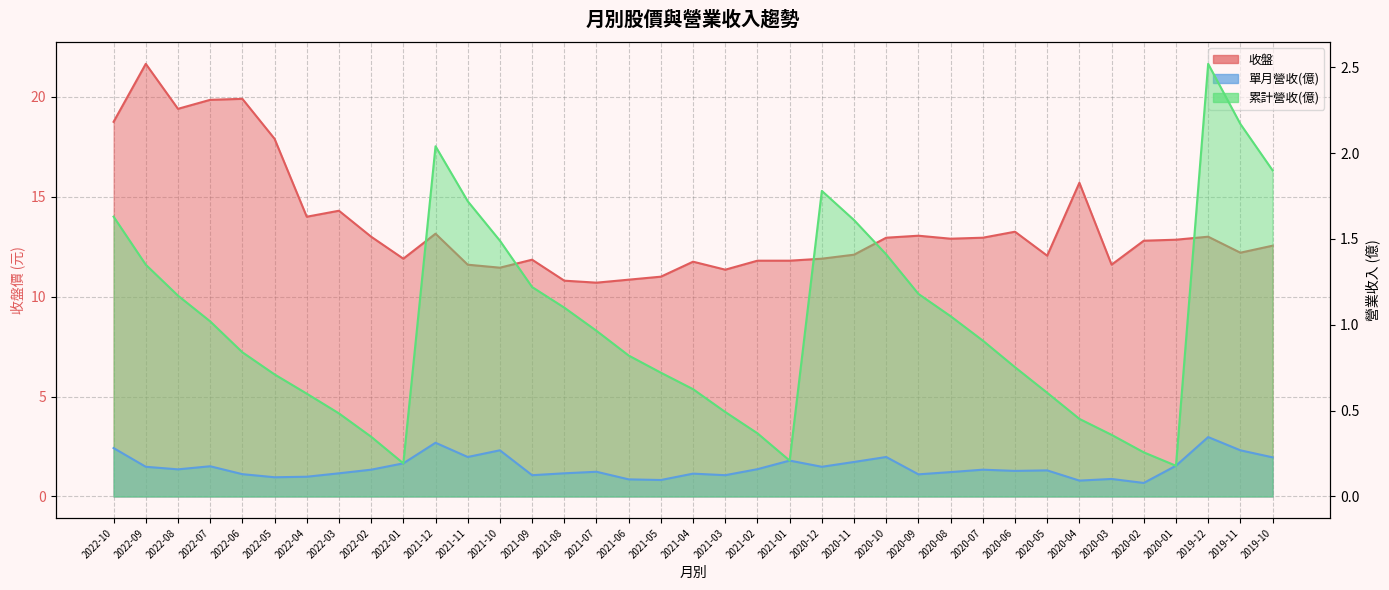

What is the sum of all 累計營收(億) values?

37.2